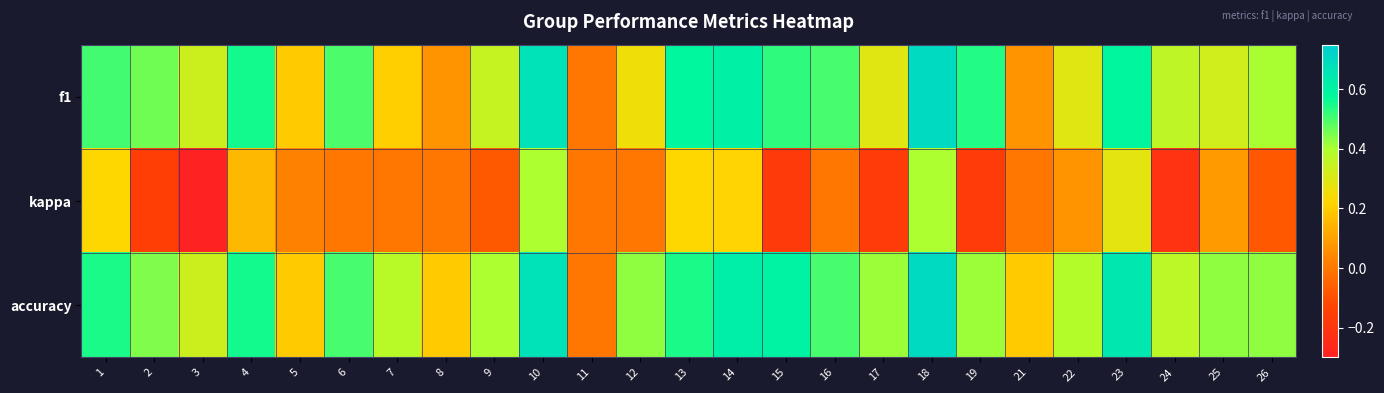

How many categories are shown in the chart?

25